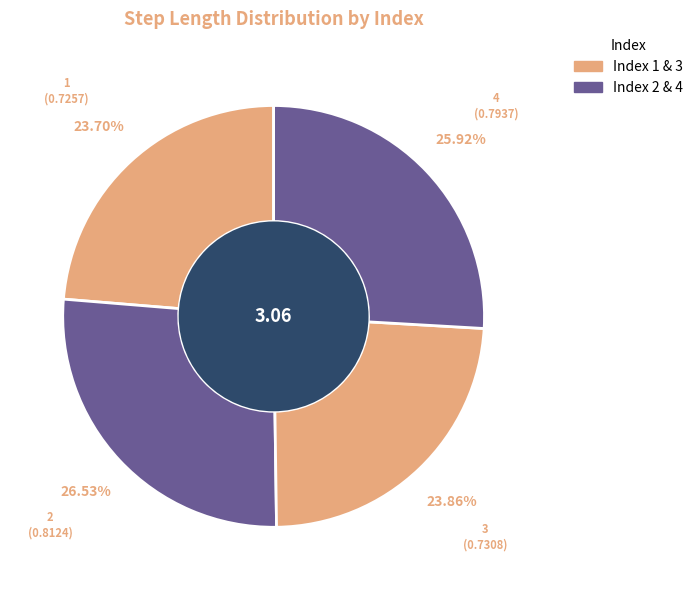

Count the number of slices in the pie.

4